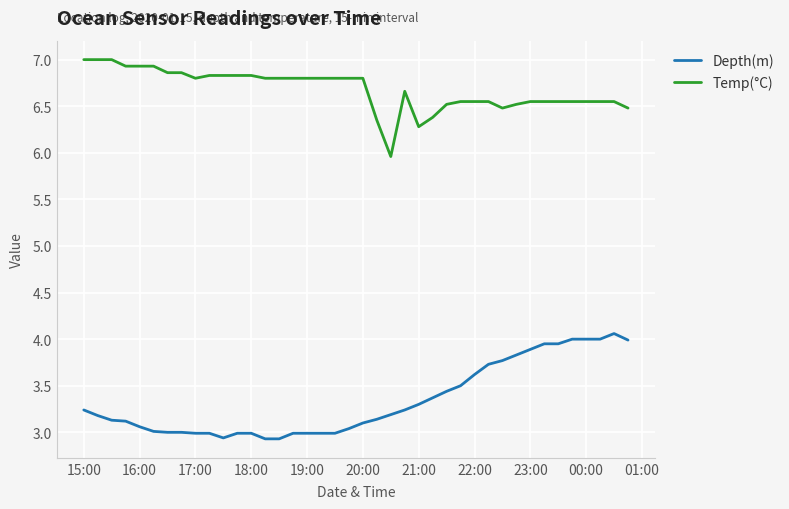

True or false: Temp(°C) and Depth(m) cross at least once.

False